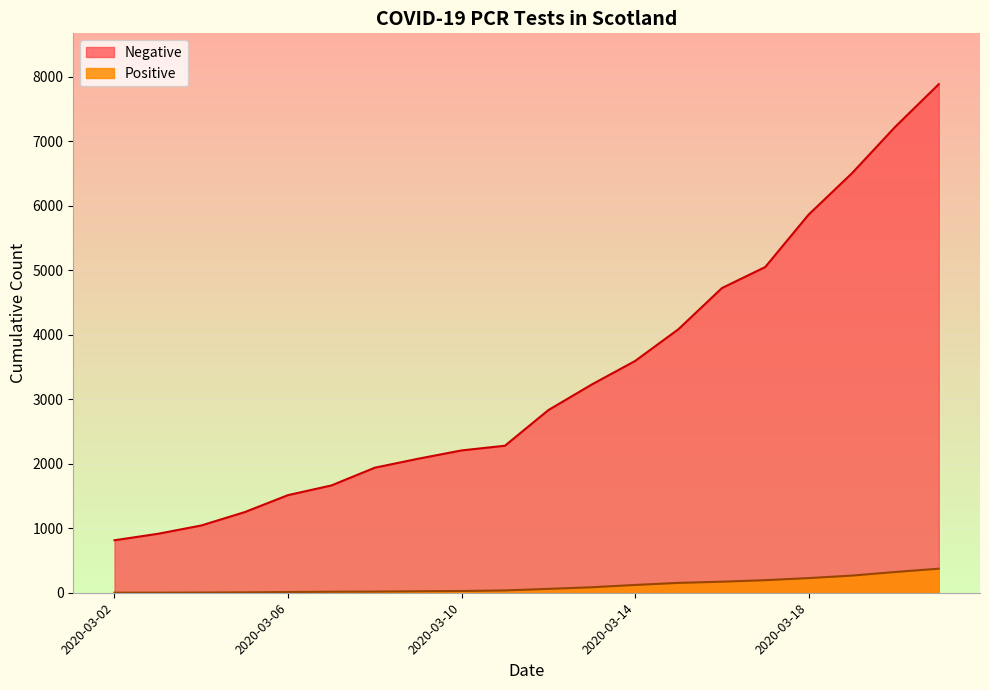

At which label does Positive first exceed 60?

2020-03-13